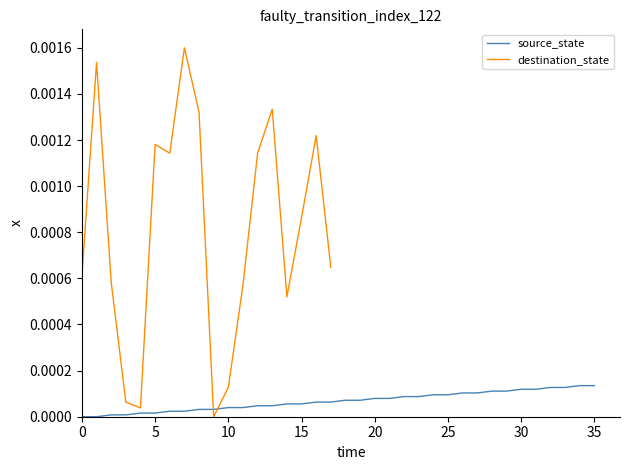

How many positive values are there?

34